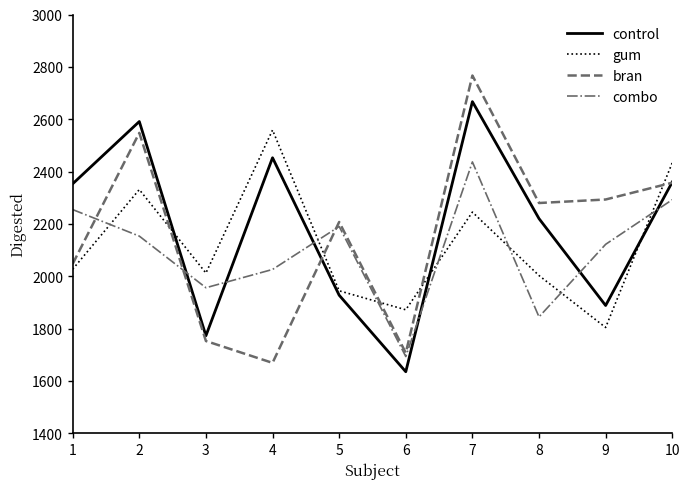

Count the number of data series in this chart.

4